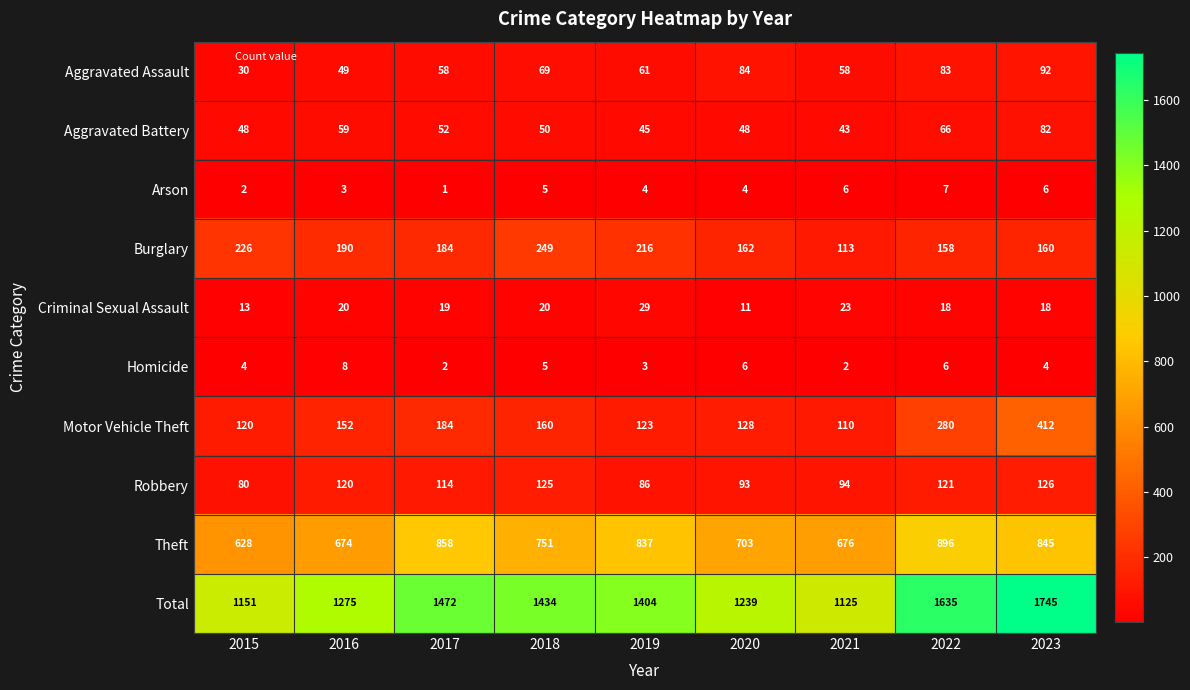

What is the difference between the Arson values at 2022 and 2017?

6